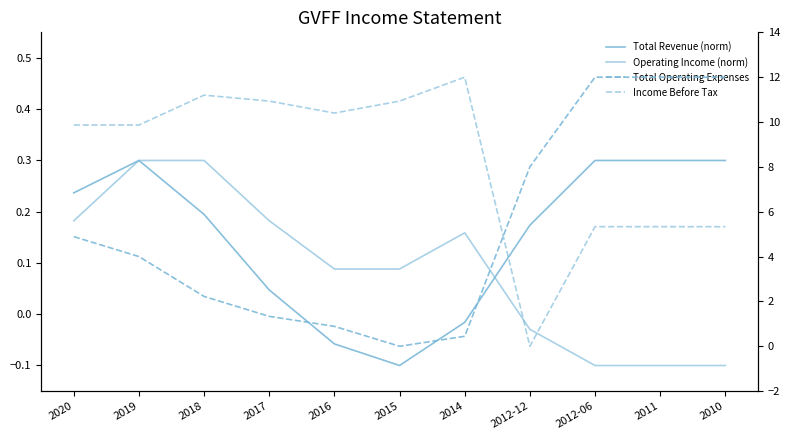

Which series changed the most between 2015 and 2010?

Total Operating Expenses